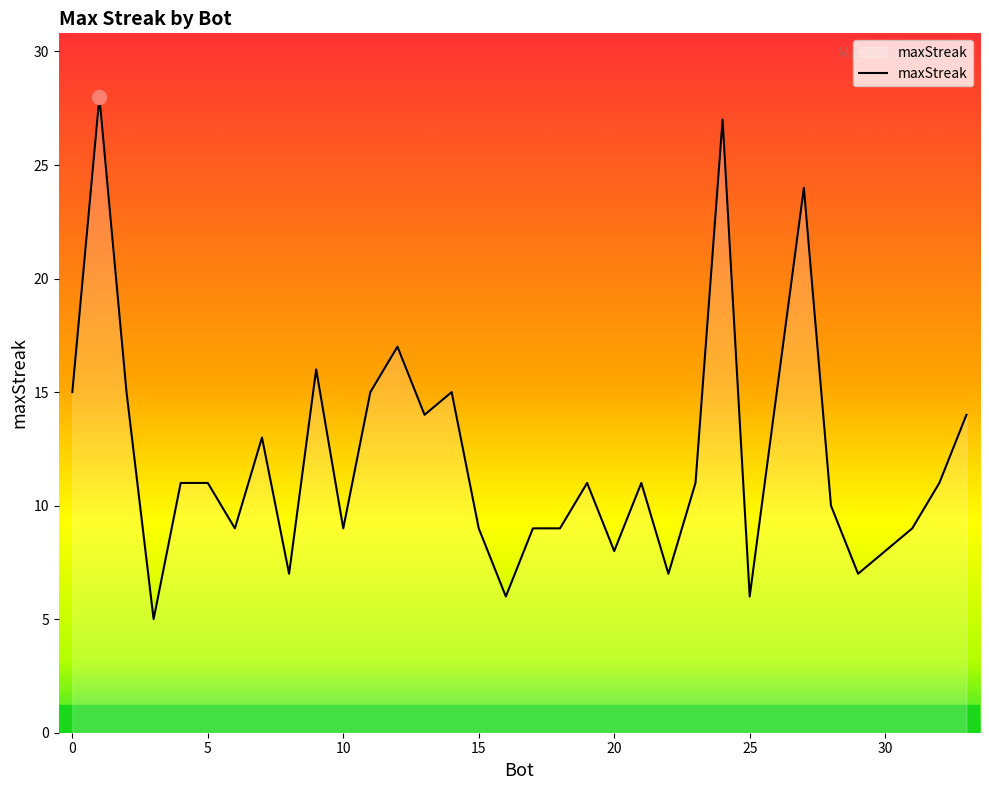

What is the smallest value displayed?

5